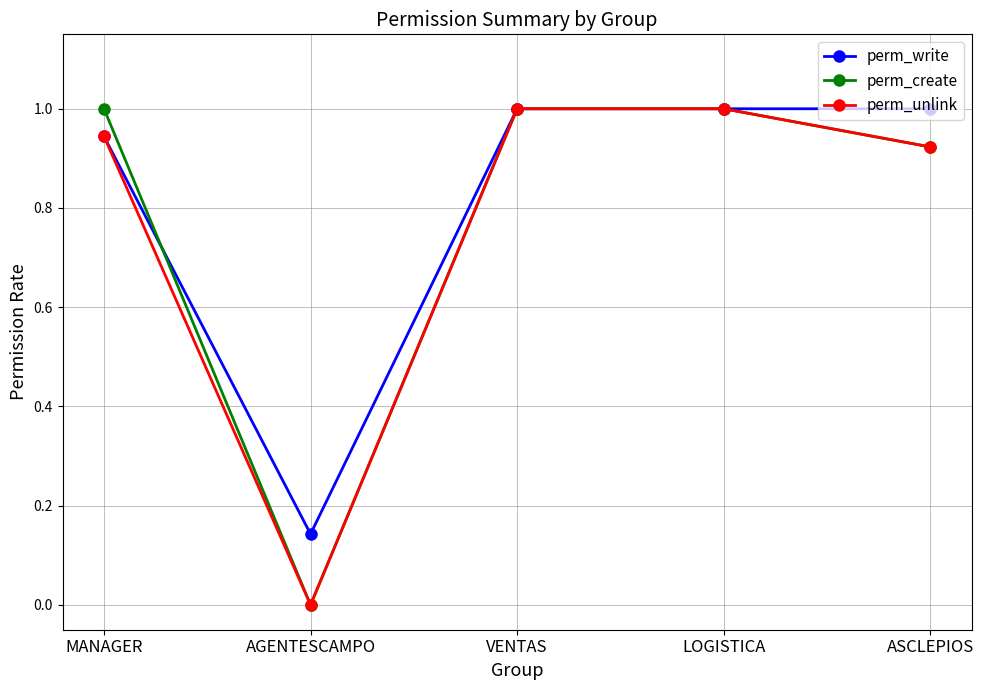

What is the total value across all series at VENTAS?

3.0